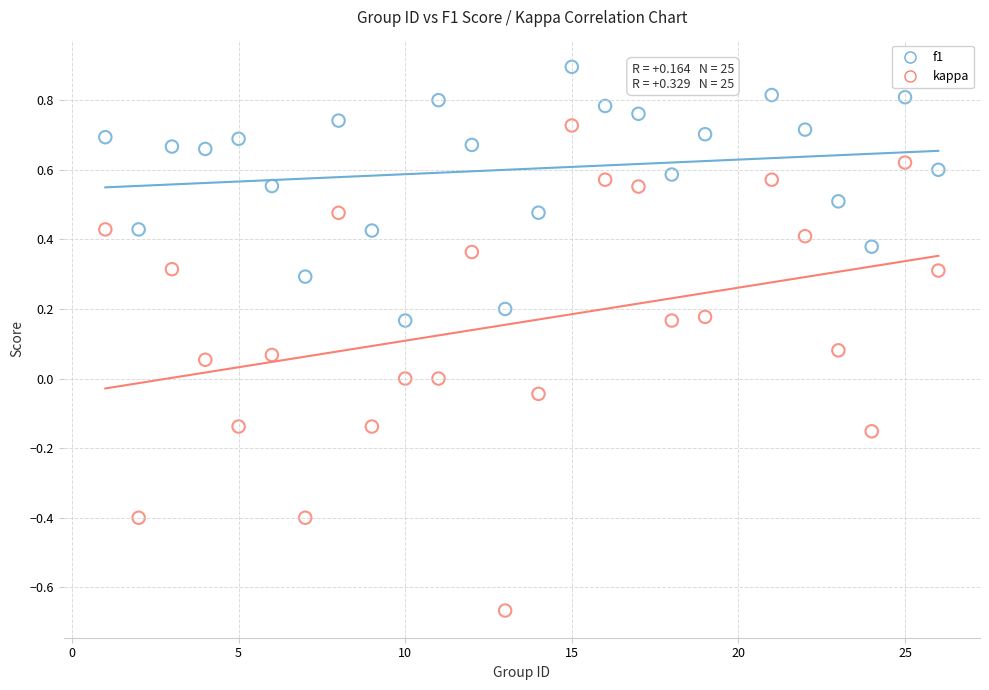

Which series contains the lowest Y value?

kappa